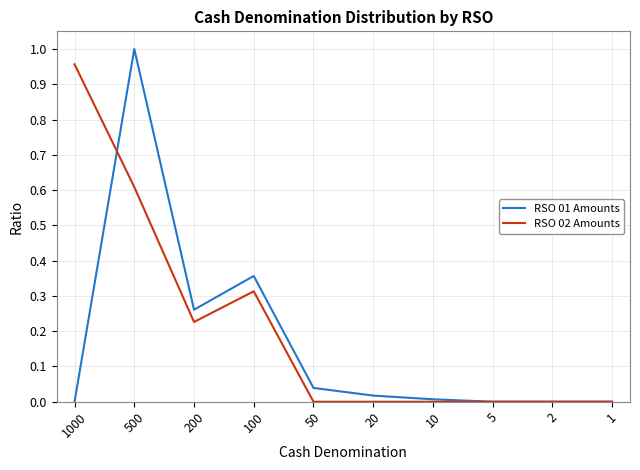

Which series has the widest spread of values?

RSO 01 Amounts